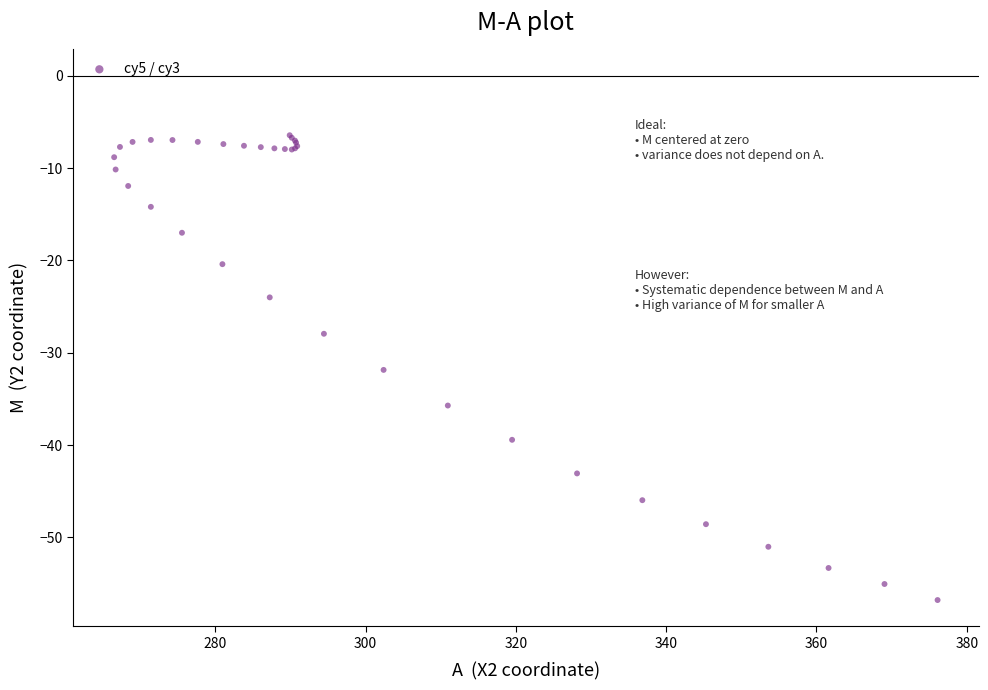

What Y value in the scatter plot is closest to -31?

-31.9